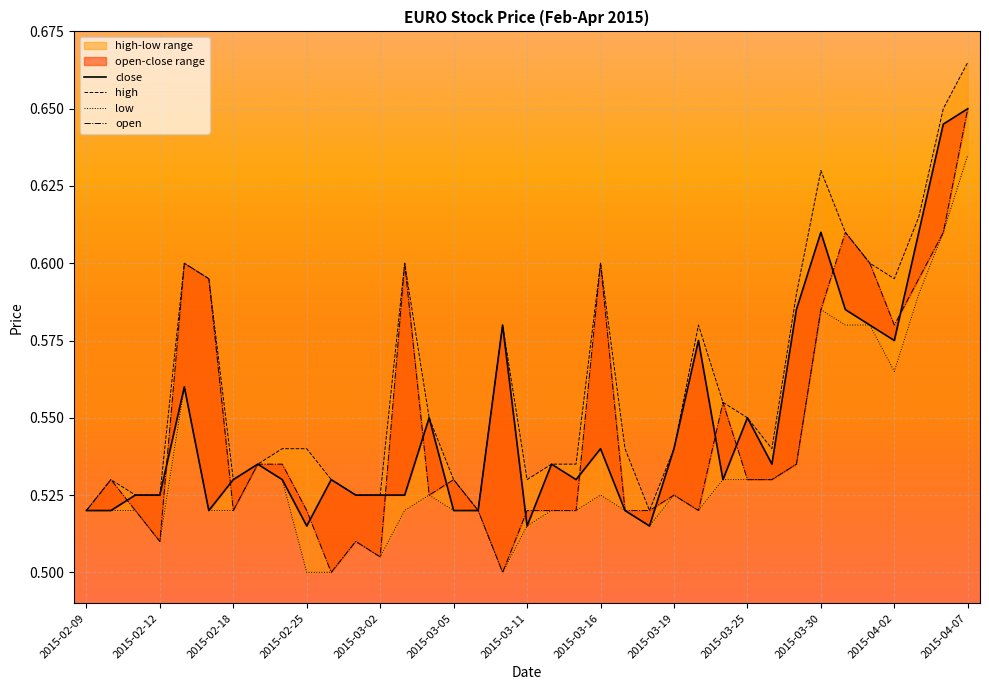

Is it true that high equals 0.1 at 2015-02-25?

False